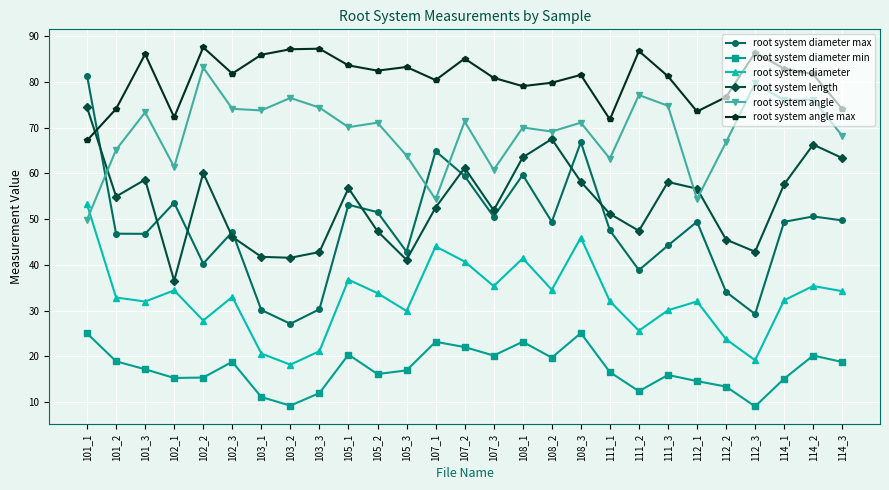

True or false: root system angle max and root system angle intersect in this chart.

False